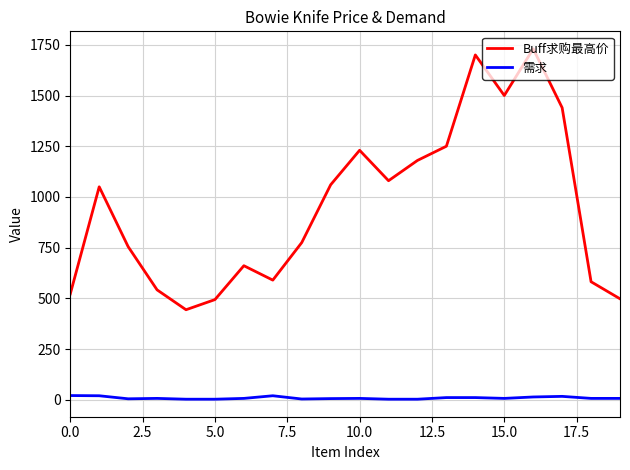

Which series has the largest total across all categories?

Buff求购最高价